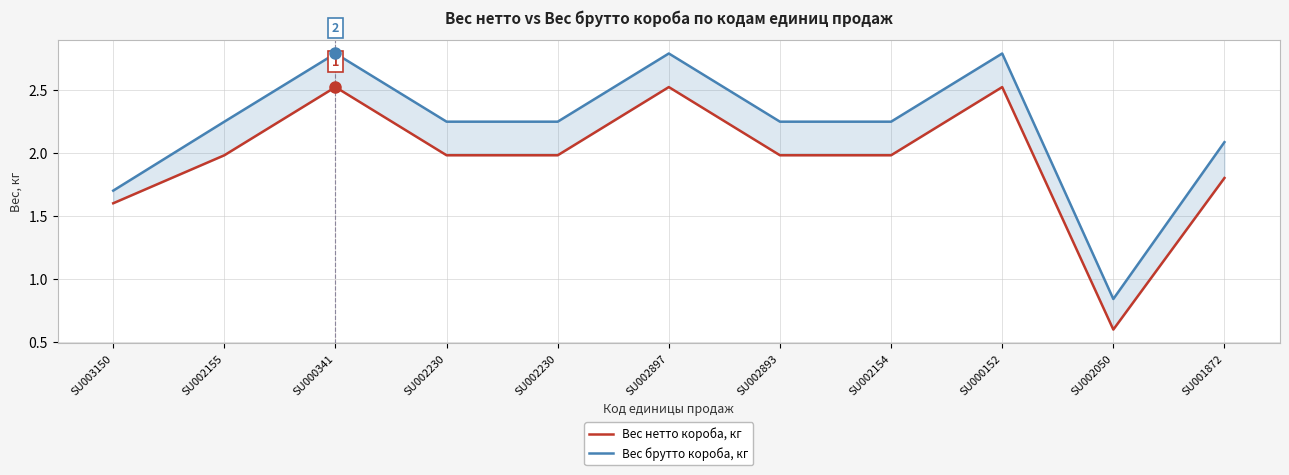

Which series changed the most between SU003150 and SU001872?

Вес брутто короба, кг